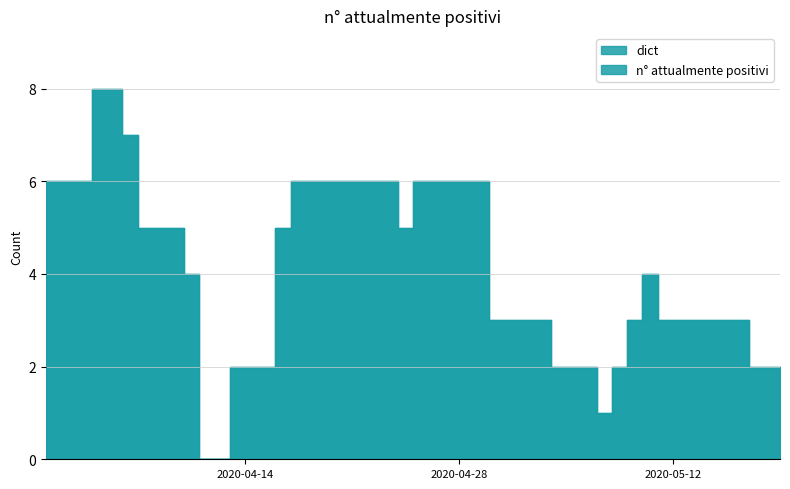

At which category does the chart reach its peak across all series?

2020-04-04